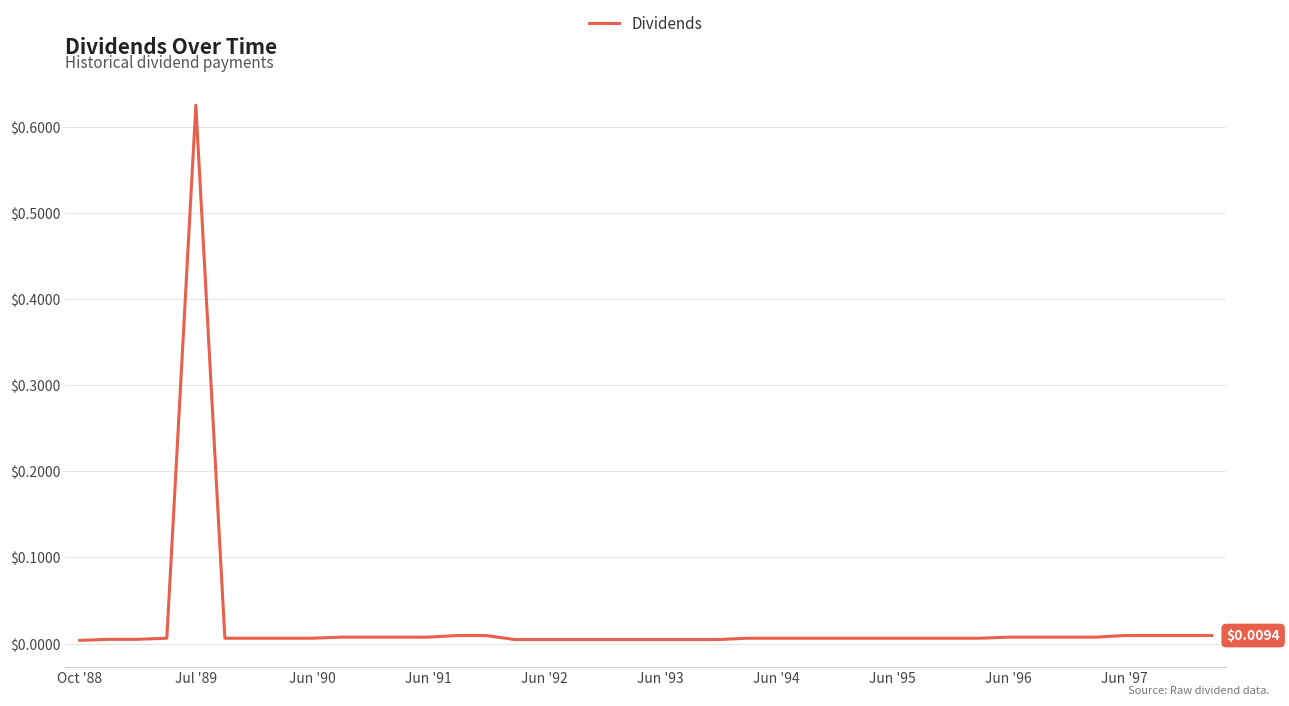

How many lines are shown in the chart?

1